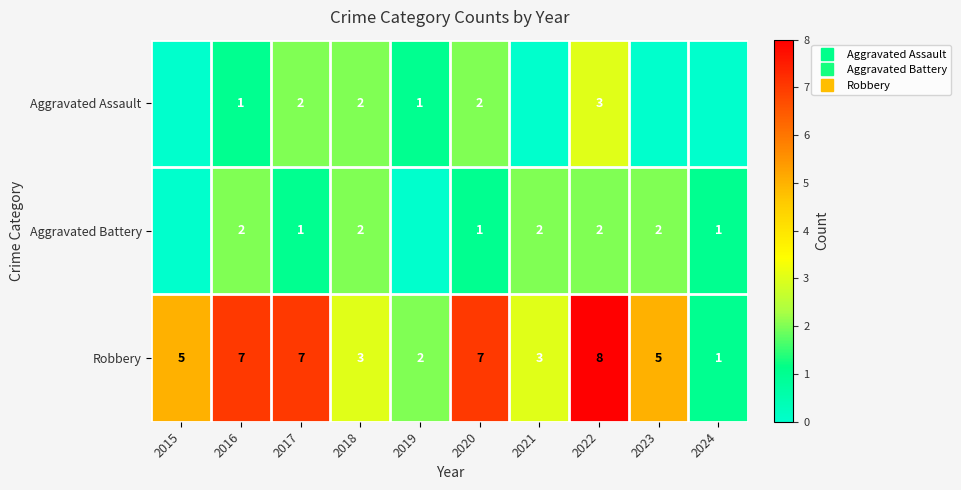

At 2022, list the series in order from smallest to largest.

Aggravated Battery, Aggravated Assault, Robbery